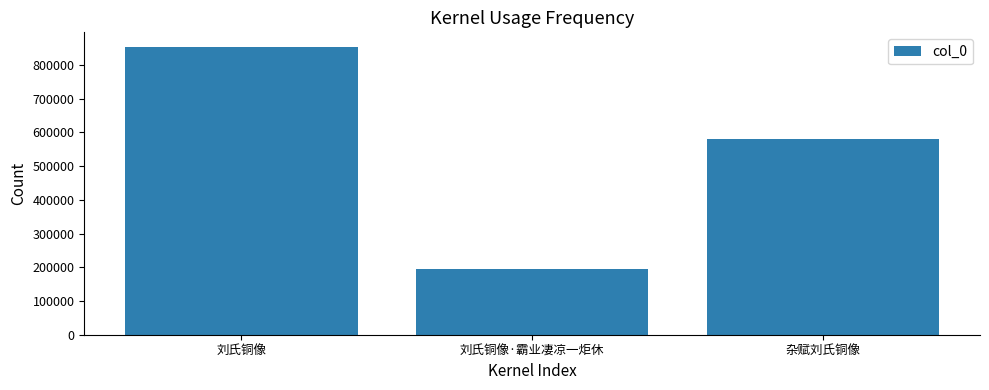

Is it true that the value at 刘氏铜像 is 1402754?

False